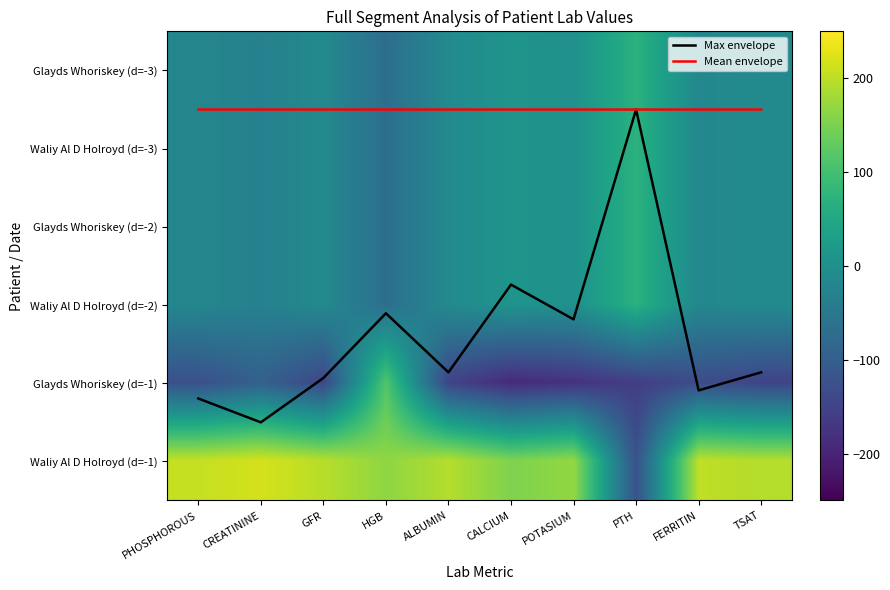

Is the value of Glayds Whoriskey (d=-2) at HGB greater than the value of Waliy Al D Holroyd (d=-2) at CALCIUM?

No